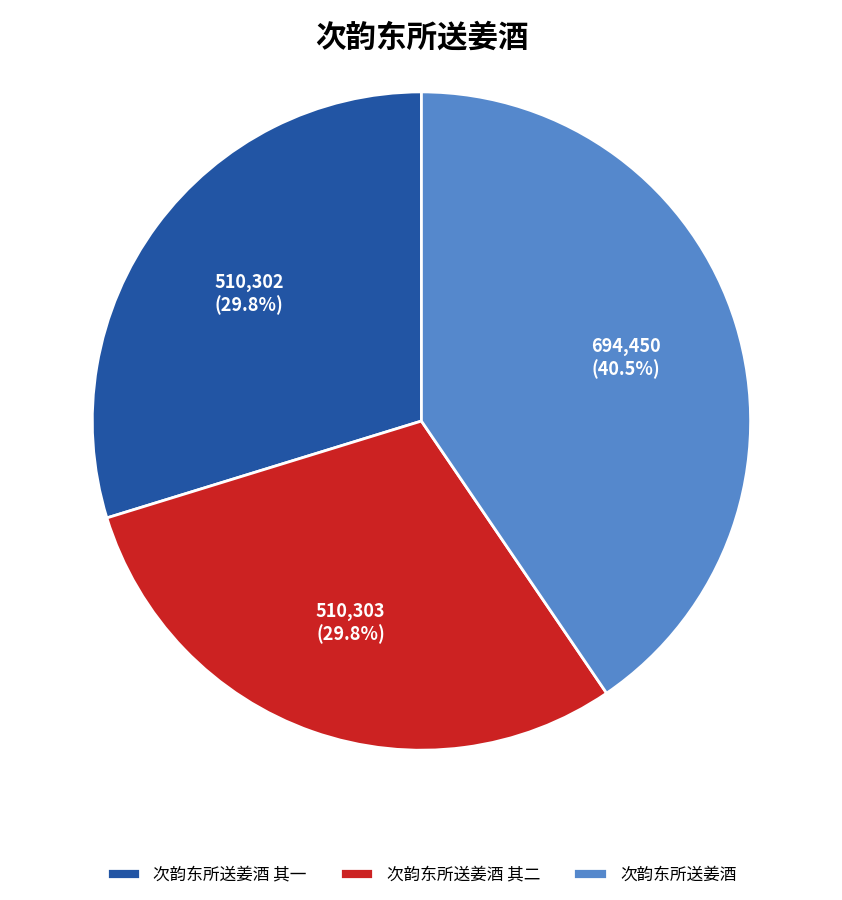

Is there any slice that represents more than half of the pie?

No